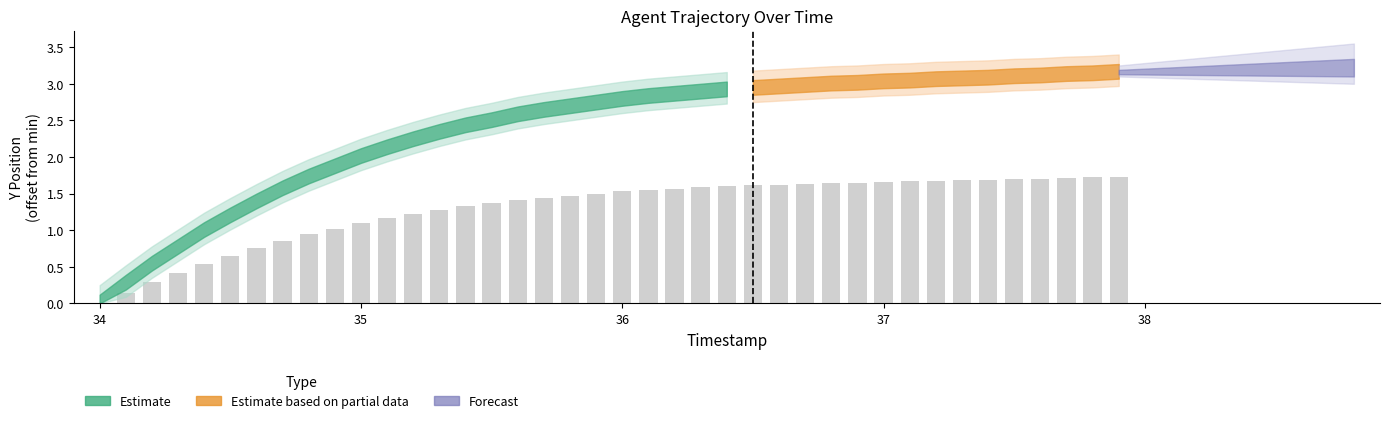

Is it true that the value at 34 is 0.6?

False